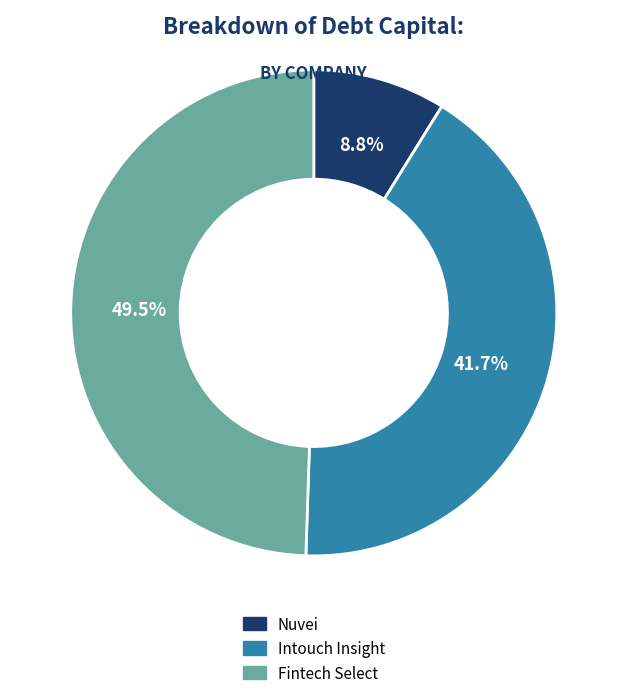

Does any single category account for the majority?

No